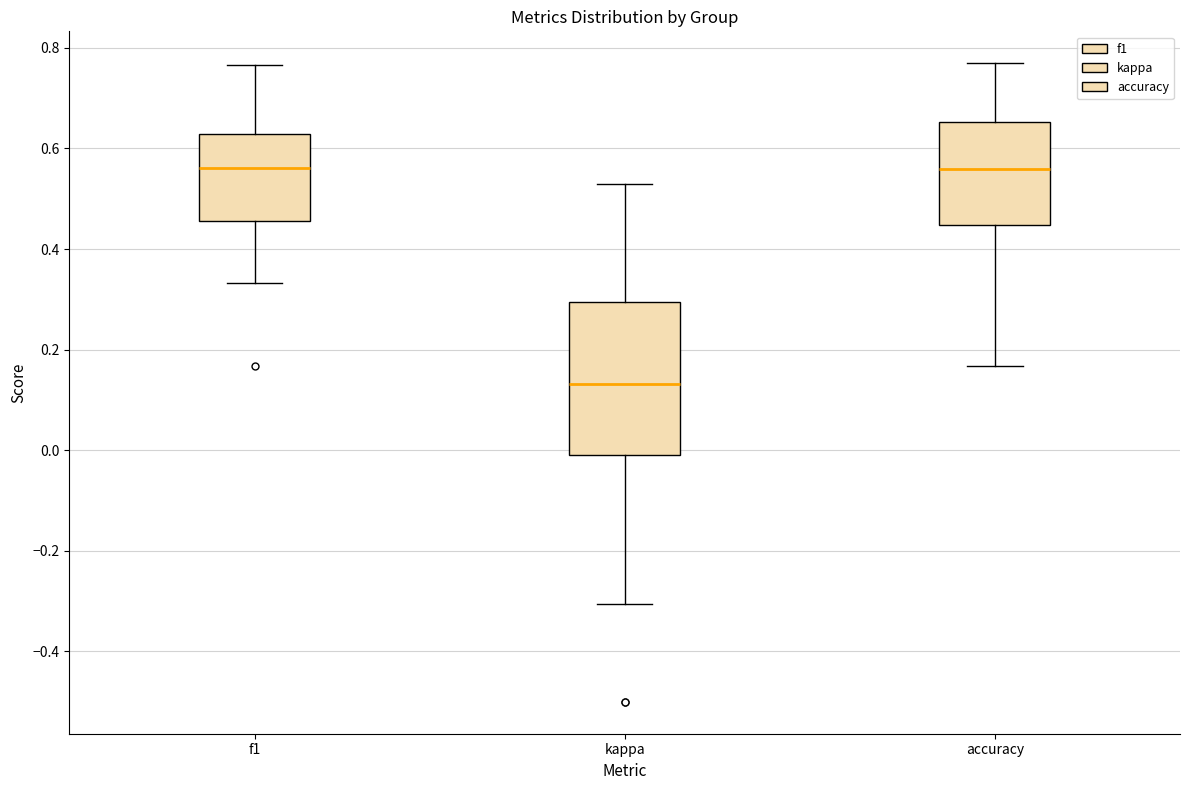

Reading left to right, transcribe this box plot: for each box, give where its median line is, the range the box spans, and where its two whiskers end, as read against the y-axis. The values are not printed on the chart, so give them approximately, as read against the axis.

f1: median 0.56, box 0.46 to 0.62, whiskers 0.34 to 0.76
kappa: median 0.14, box 0.00 to 0.30, whiskers -0.30 to 0.54
accuracy: median 0.56, box 0.44 to 0.66, whiskers 0.16 to 0.76